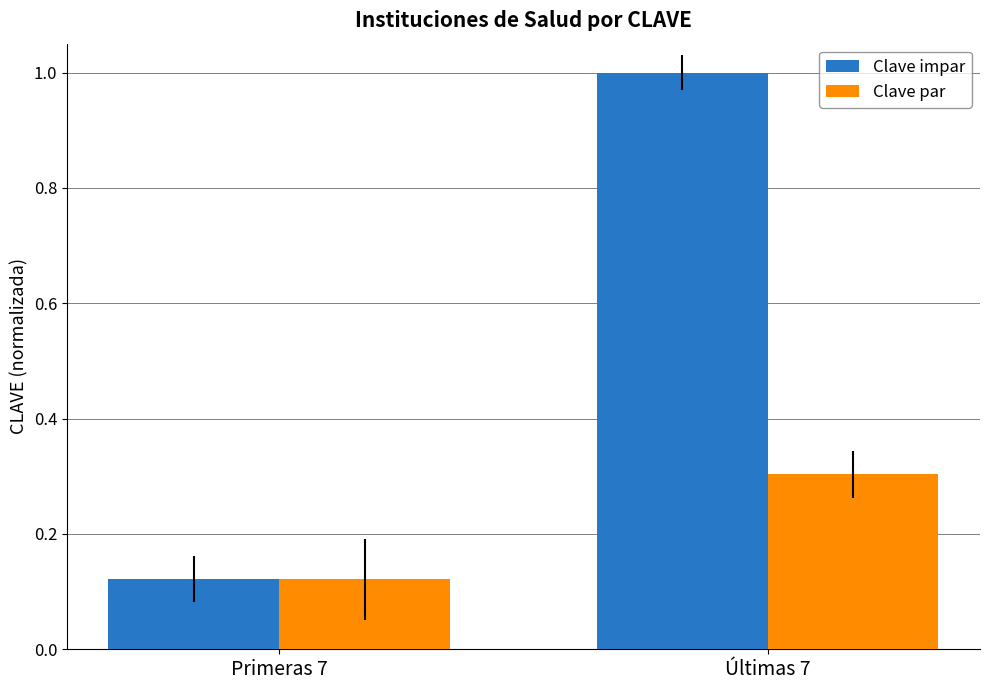

What is the difference between the maximum and minimum values in the Clave impar series?

0.9